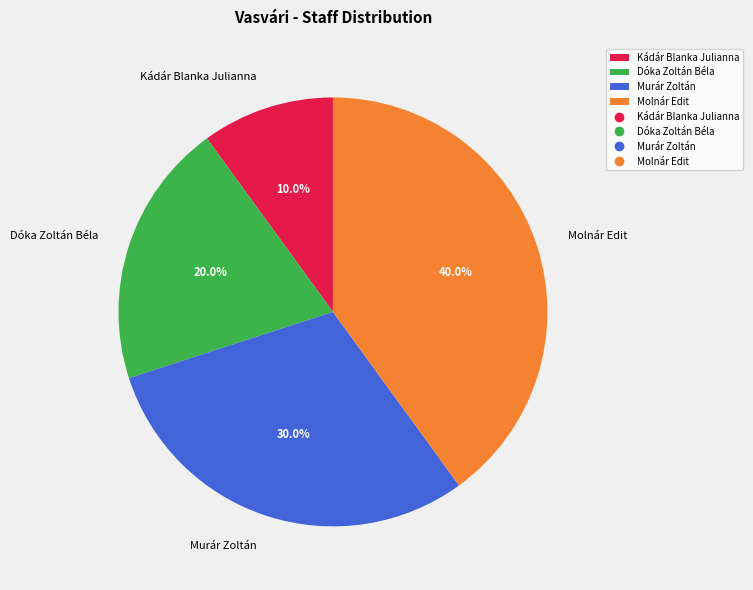

Count the number of slices in the pie.

4